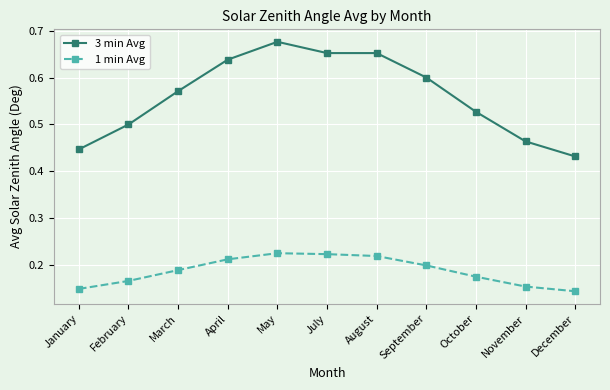

List the series in order of their overall mean, highest first.

3 min Avg, 1 min Avg